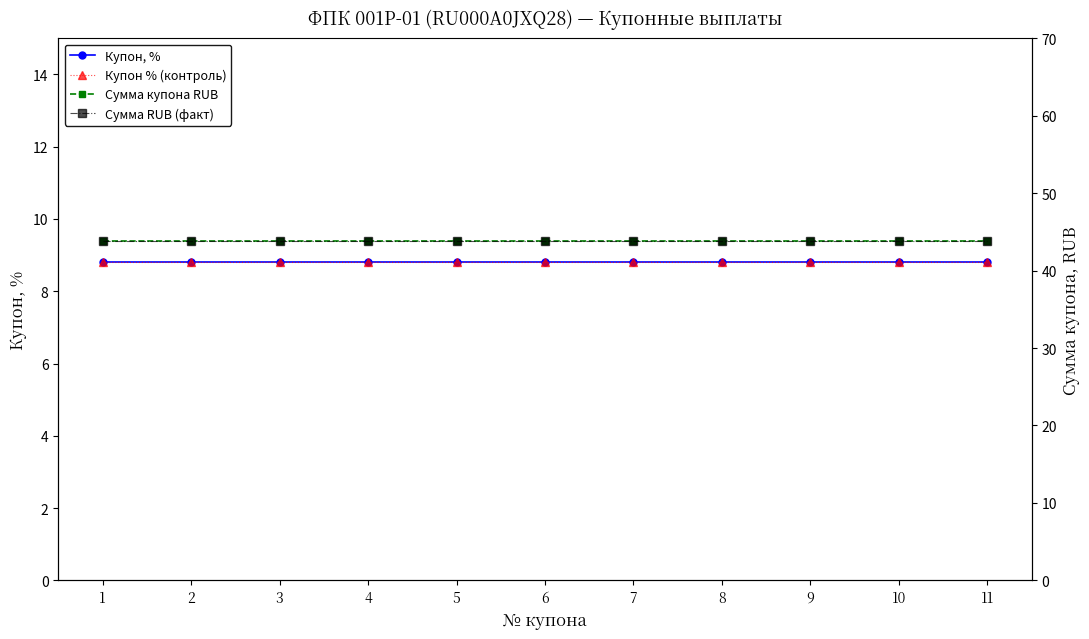

Which series has the widest spread of values?

Купон, %